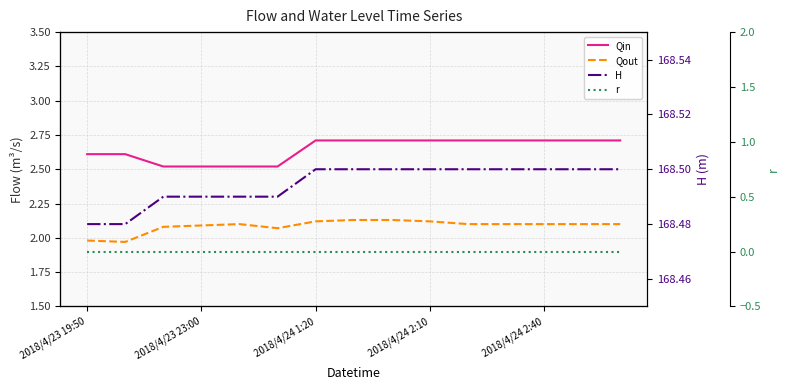

Reading right to left, transcribe all the data shown in this chart.

Qin: 2.7	2.7	2.7	2.7	2.7	2.7	2.7	2.7	2.7	2.5	2.5	2.5	2.5	2.6	2.6
Qout: 2.1	2.1	2.1	2.1	2.1	2.1	2.1	2.1	2.1	2.1	2.1	2.1	2.1	2.0	2.0
H: 168.5	168.5	168.5	168.5	168.5	168.5	168.5	168.5	168.5	168.5	168.5	168.5	168.5	168.5	168.5
r: 0.0	0.0	0.0	0.0	0.0	0.0	0.0	0.0	0.0	0.0	0.0	0.0	0.0	0.0	0.0